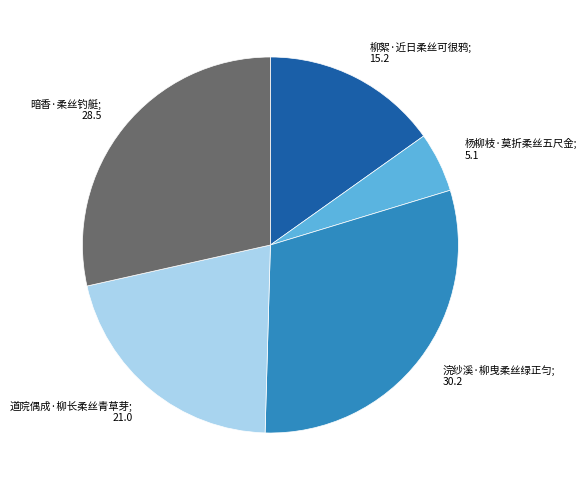

Does 道院偶成·柳长柔丝青草芽 account for over 50% of the chart?

No